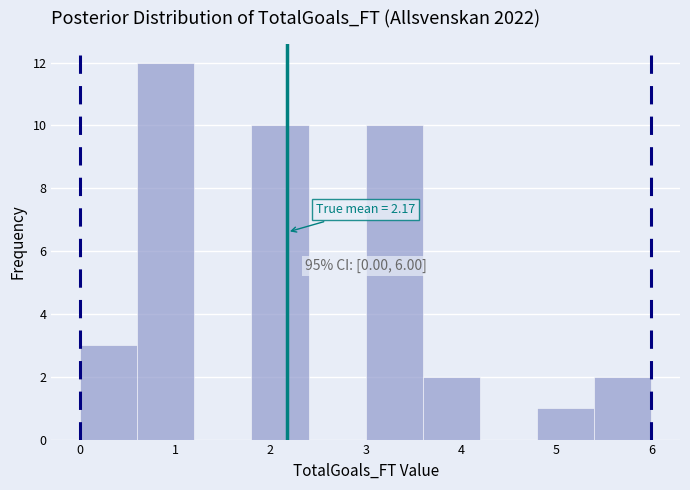

Which range on the x-axis has the tallest bar?

0.6 to 1.2